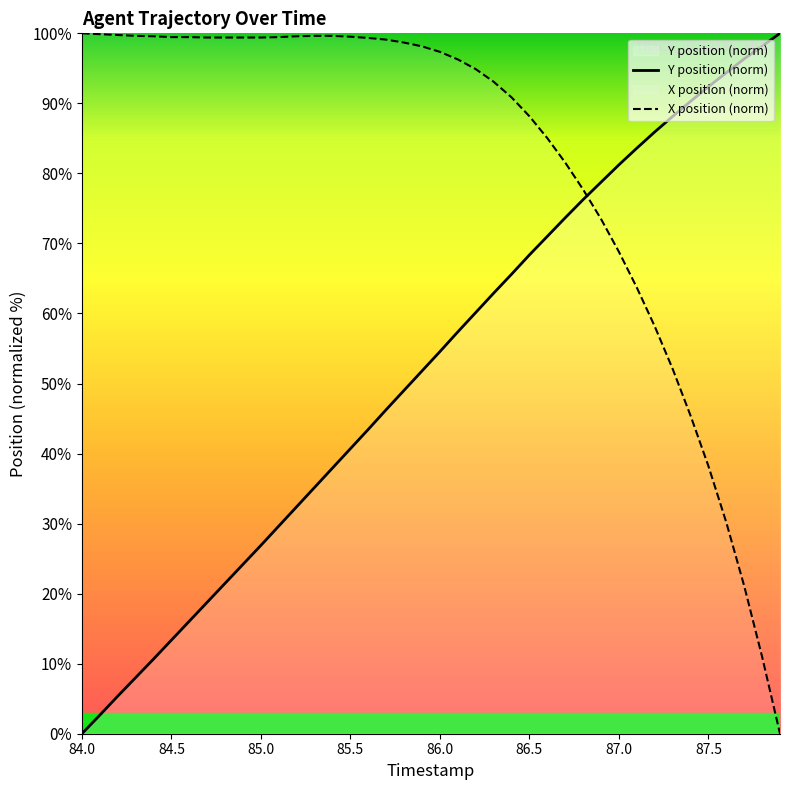

The value of X position (norm) at 86.0 is 97.4. True or false?

True